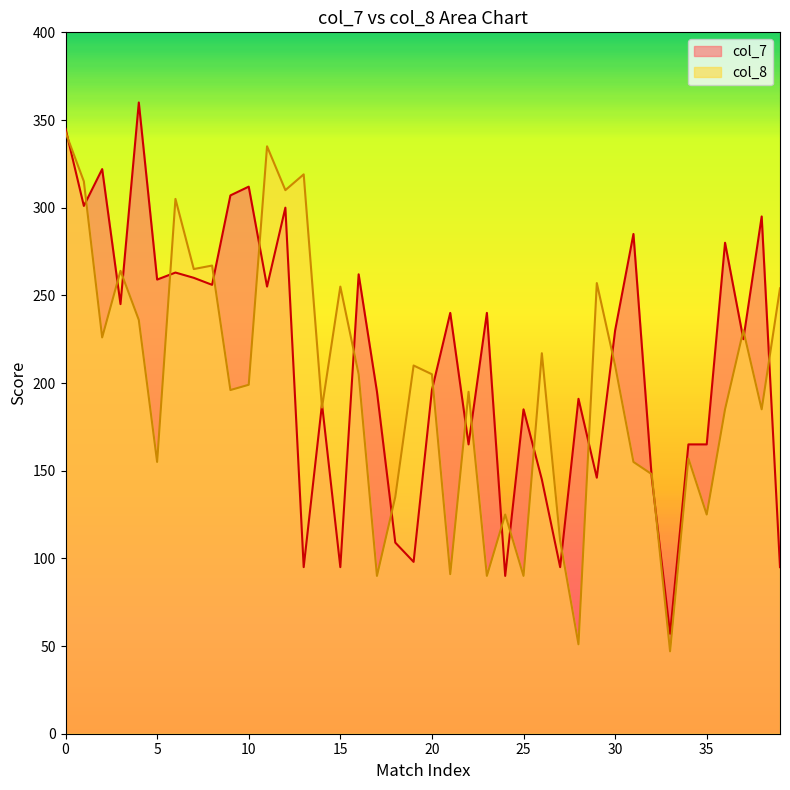

Between 12 and 26, which is larger?

12